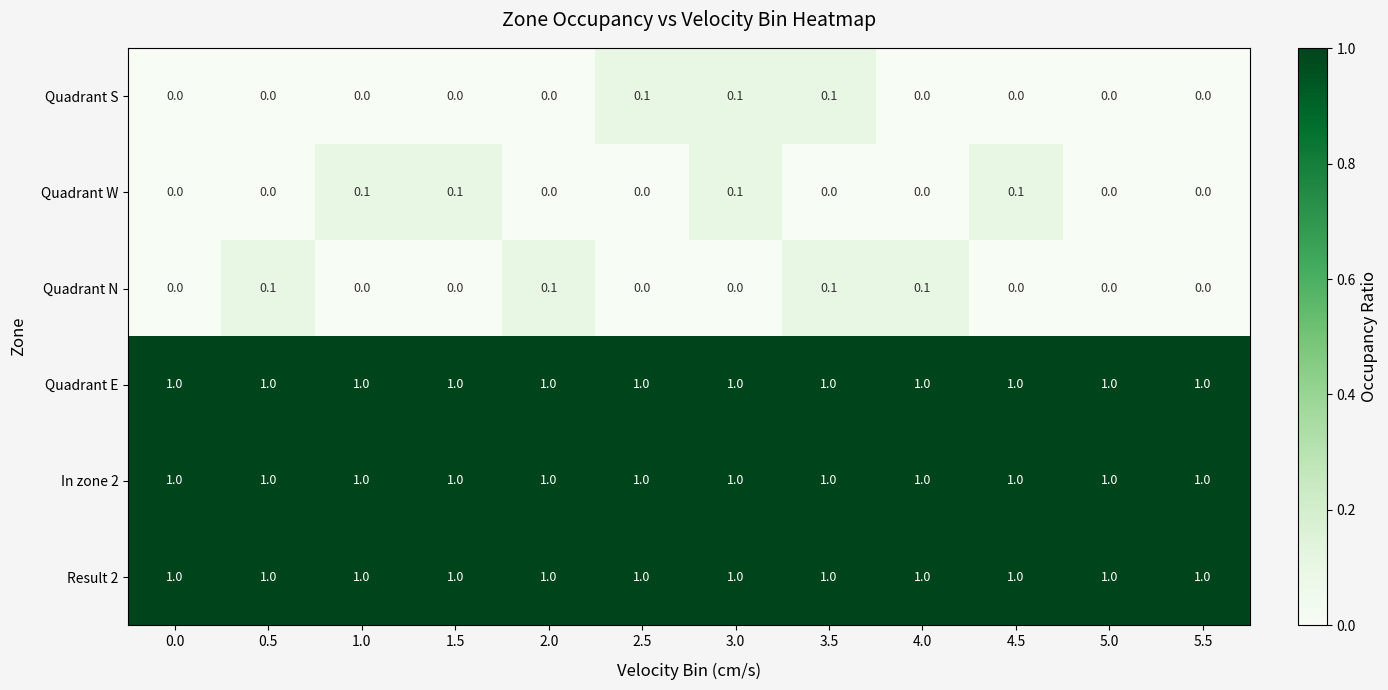

What is the difference between the highest and lowest values at 2.5?

1.0